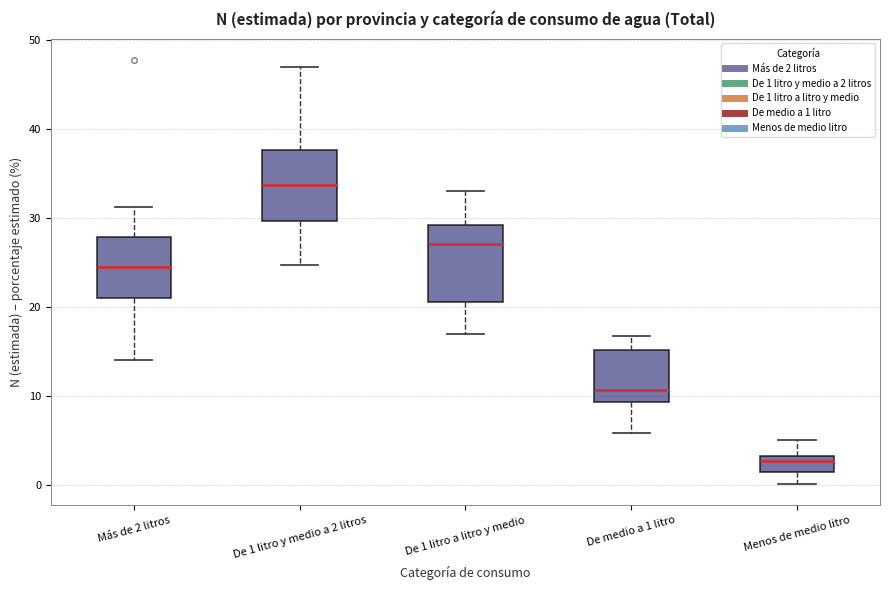

Reading left to right, read every box against the y-axis: the position of its median line, the range the box covers, and the ends of its whiskers. The values are not printed on the chart, so give them approximately, as read against the axis.

Más de 2 litros: median 25, box 21 to 28, whiskers 14 to 31
De 1 litro y medio a 2 litros: median 34, box 30 to 38, whiskers 25 to 47
De 1 litro a litro y medio: median 27, box 21 to 29, whiskers 17 to 33
De medio a 1 litro: median 11, box 9 to 15, whiskers 6 to 17
Menos de medio litro: median 3 (just below the box's upper edge), box 1 to 3, whiskers 0 to 5